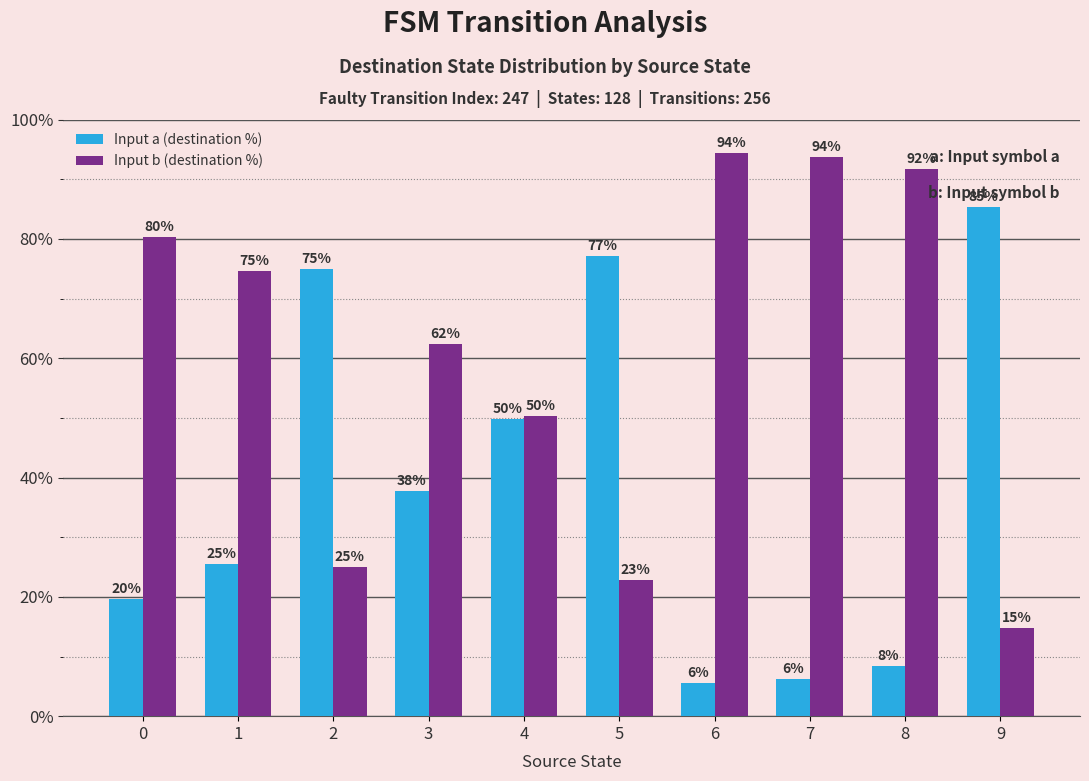

What is the difference between the second highest and second lowest values in the Input a (destination %) series?

70.9